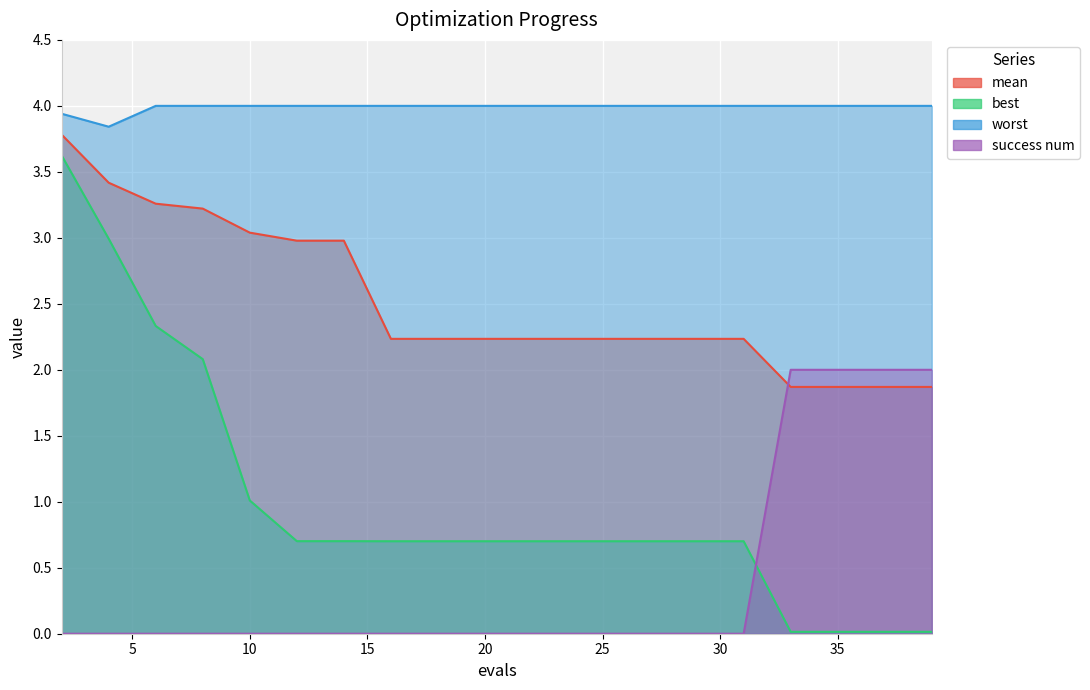

True or false: best and mean cross at least once.

False